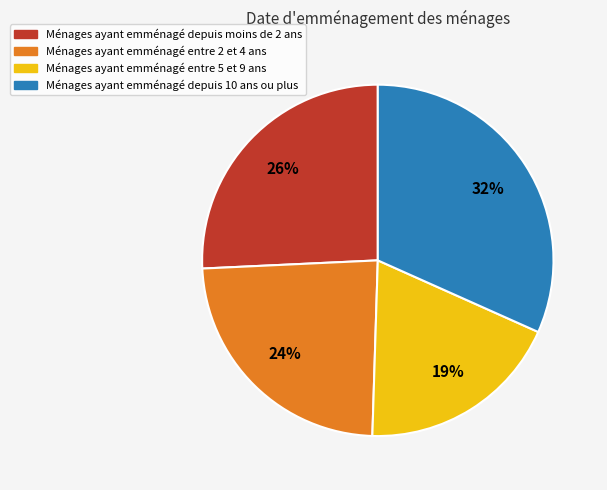

Count the number of slices in the pie.

4